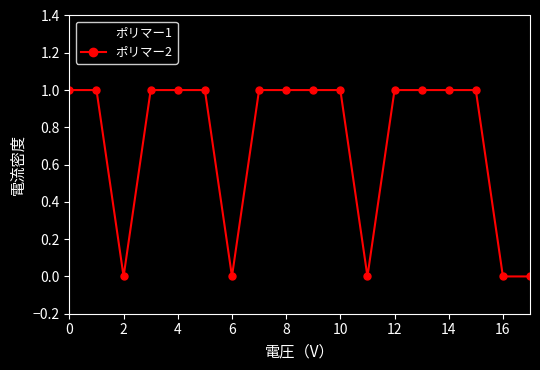

Is this an area chart (filled region under the line)?

No